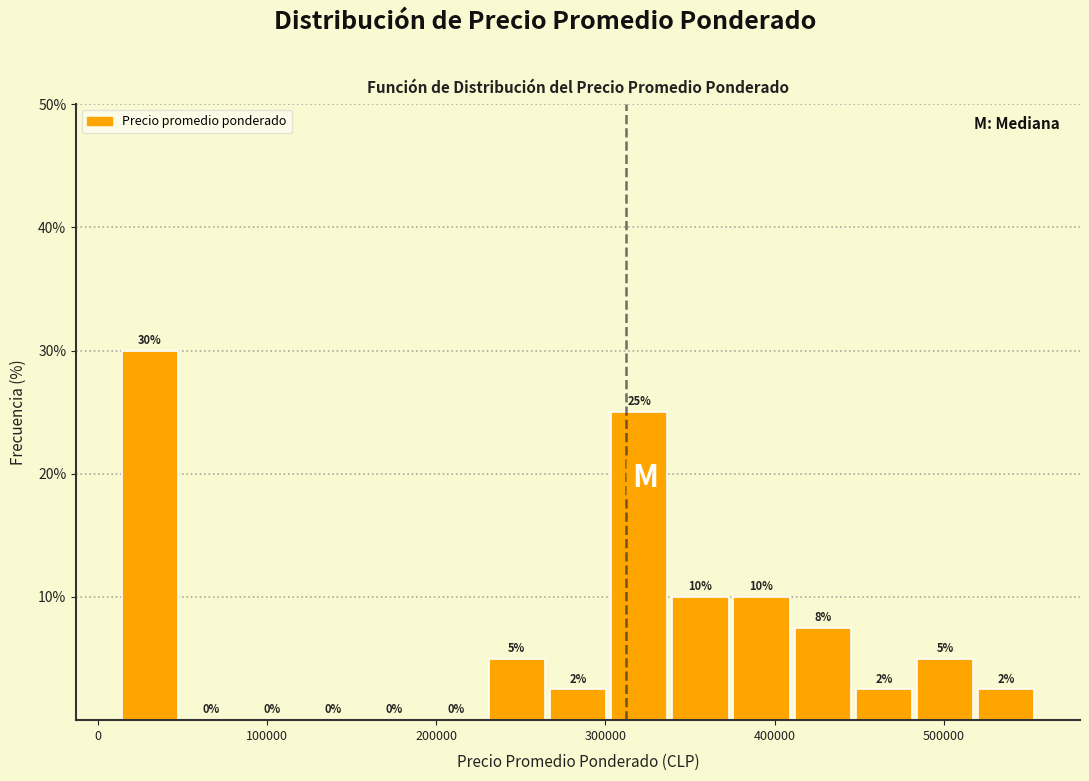

Around what value on the x-axis is the tallest bar? Give the approximate position of its centre, as read against the axis.

30000